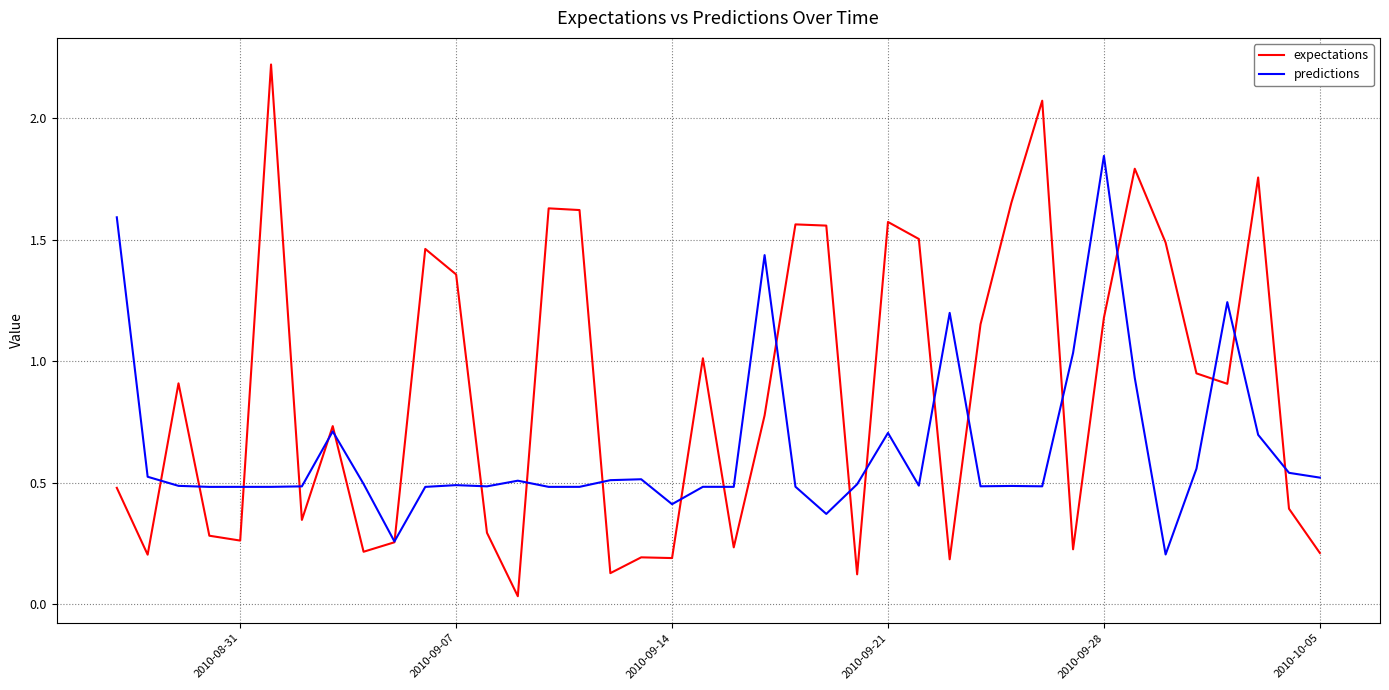

What is the maximum value shown in the chart?

2.2